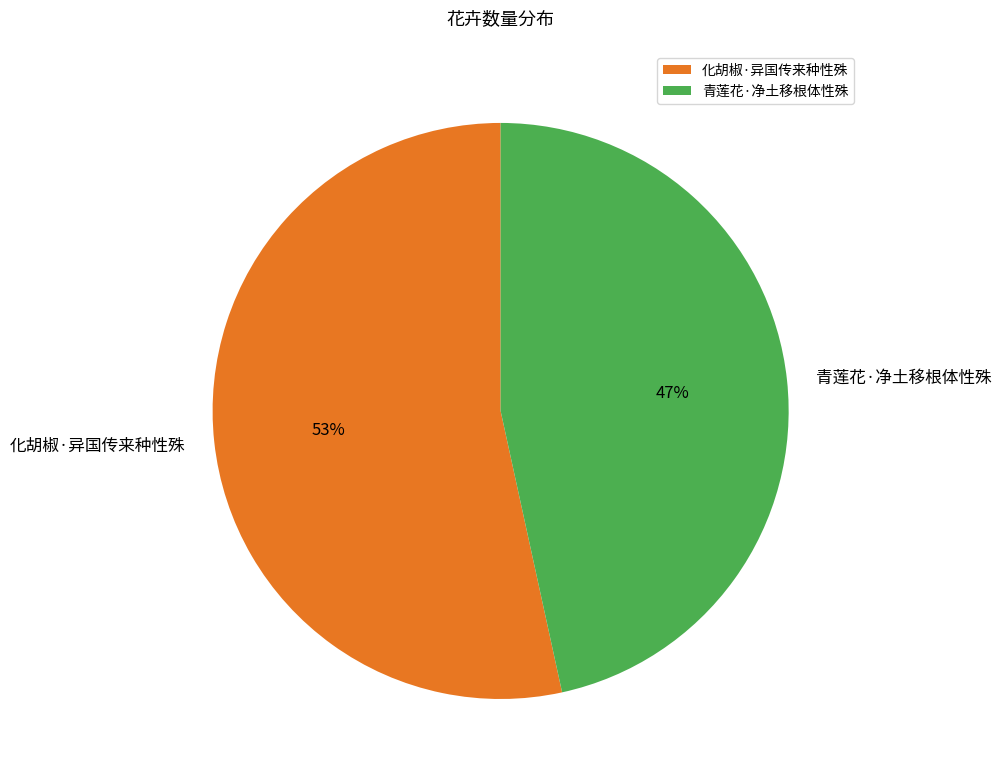

Which has a higher value, 化胡椒·异国传来种性殊 or 青莲花·净土移根体性殊?

化胡椒·异国传来种性殊